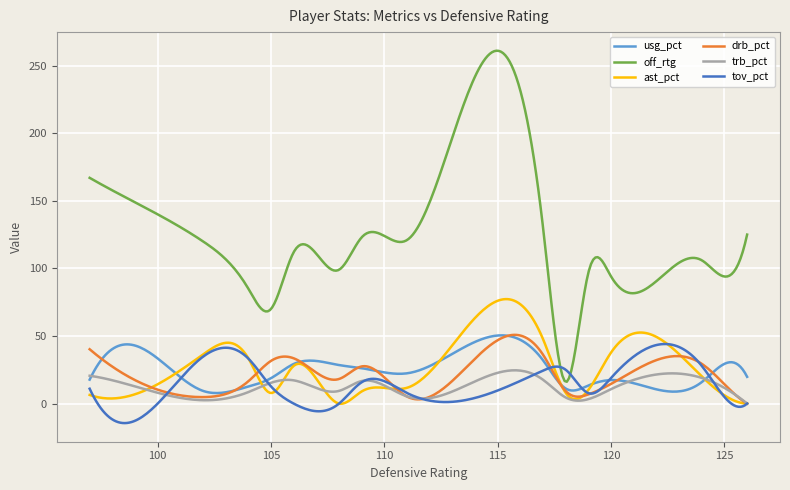

Which series has the largest total across all categories?

off_rtg